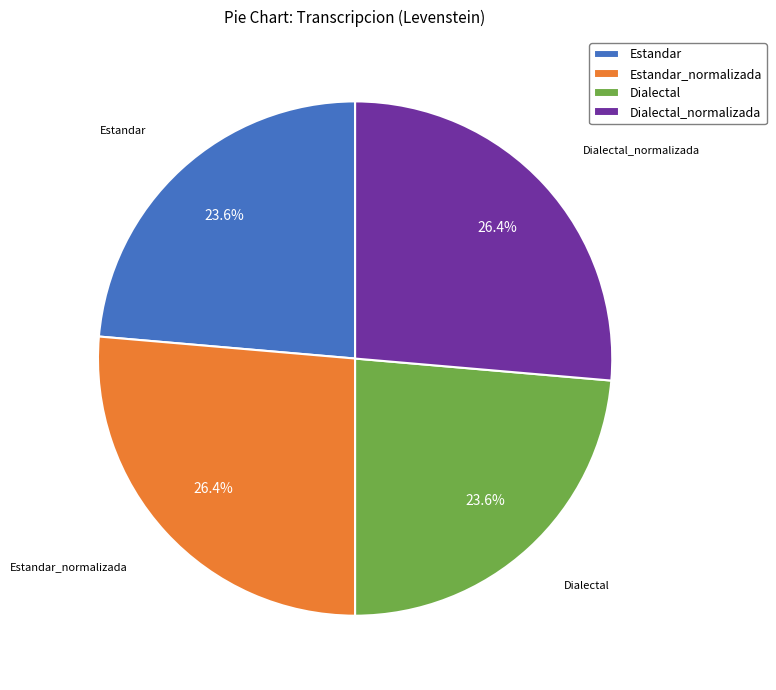

Is there a majority slice in this chart?

No